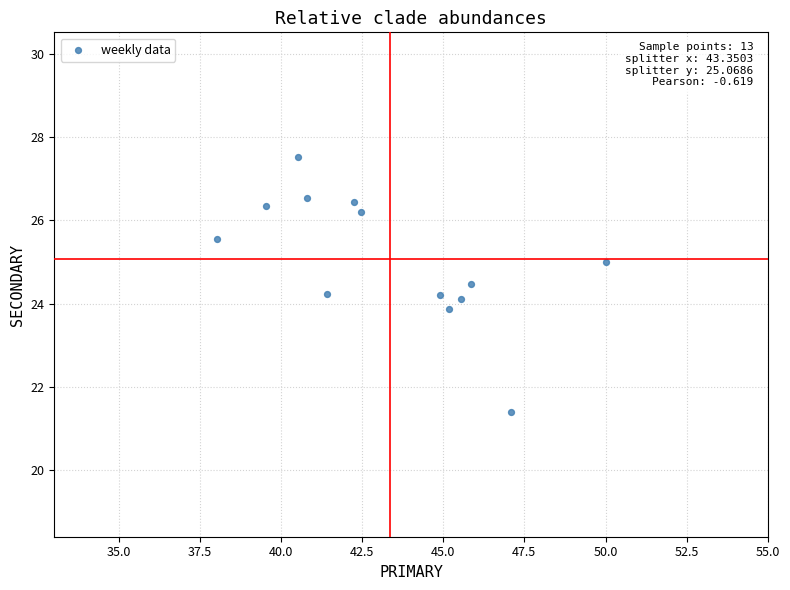

What is the range of Y values (max minus min)?

6.1